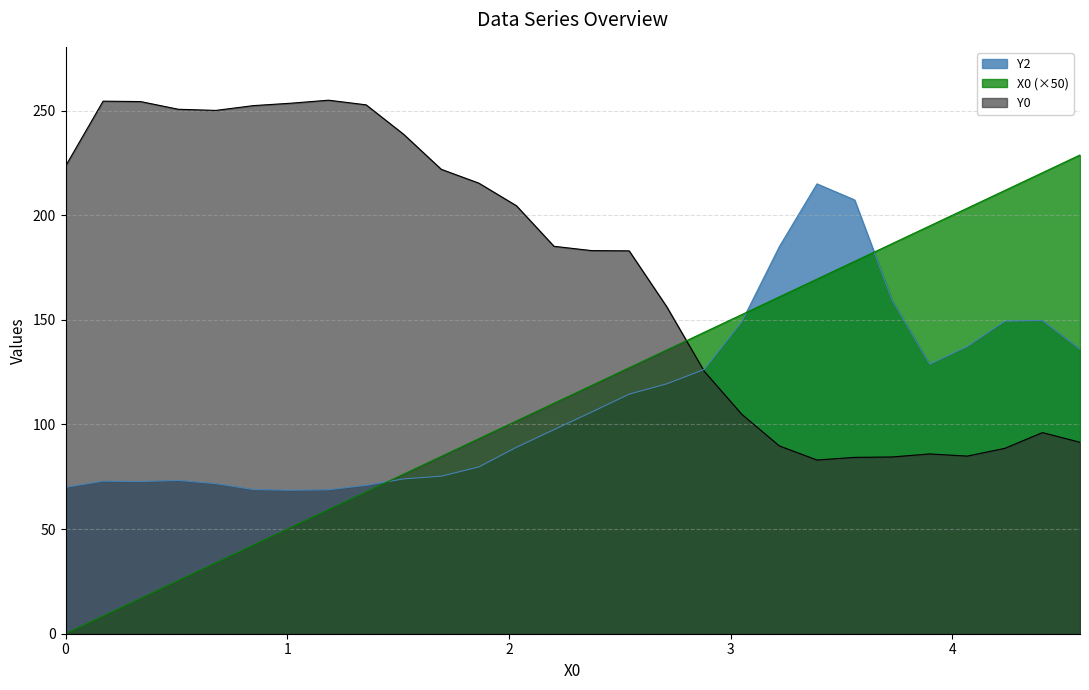

Which series has the largest range (max minus min)?

X0 (×50)